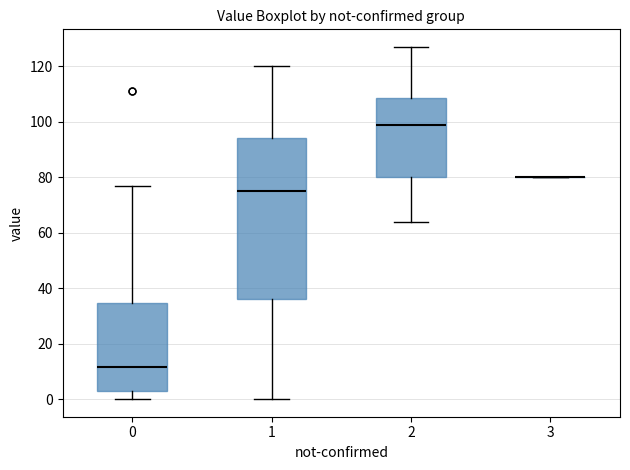

Reading left to right, transcribe this box plot: for each box, give where its median line is, the range the box spans, and where its two whiskers end, as read against the y-axis. The values are not printed on the chart, so give them approximately, as read against the axis.

0: median 12, box 4 to 34, whiskers 0 to 78
1: median 76, box 36 to 94, whiskers 0 to 120
2: median 100, box 80 to 108, whiskers 64 to 128
3: box collapsed to a line at 80, whiskers 80 to 80